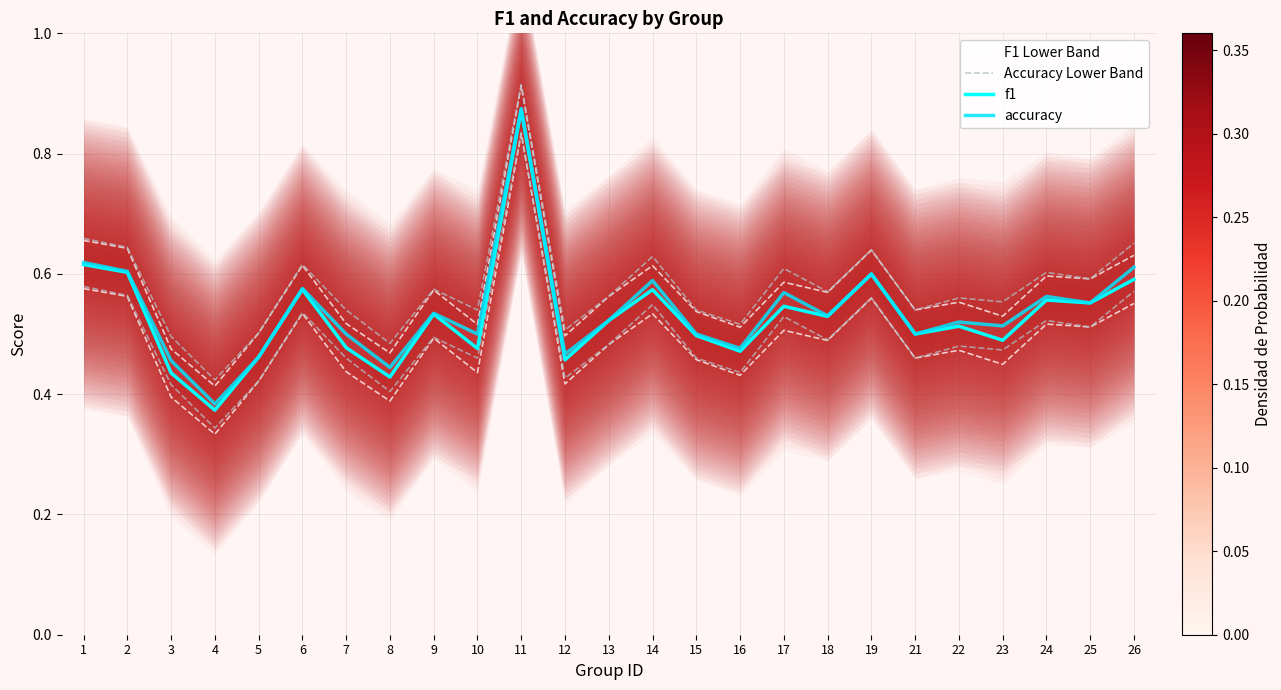

Is this an area chart (filled region under the line)?

No